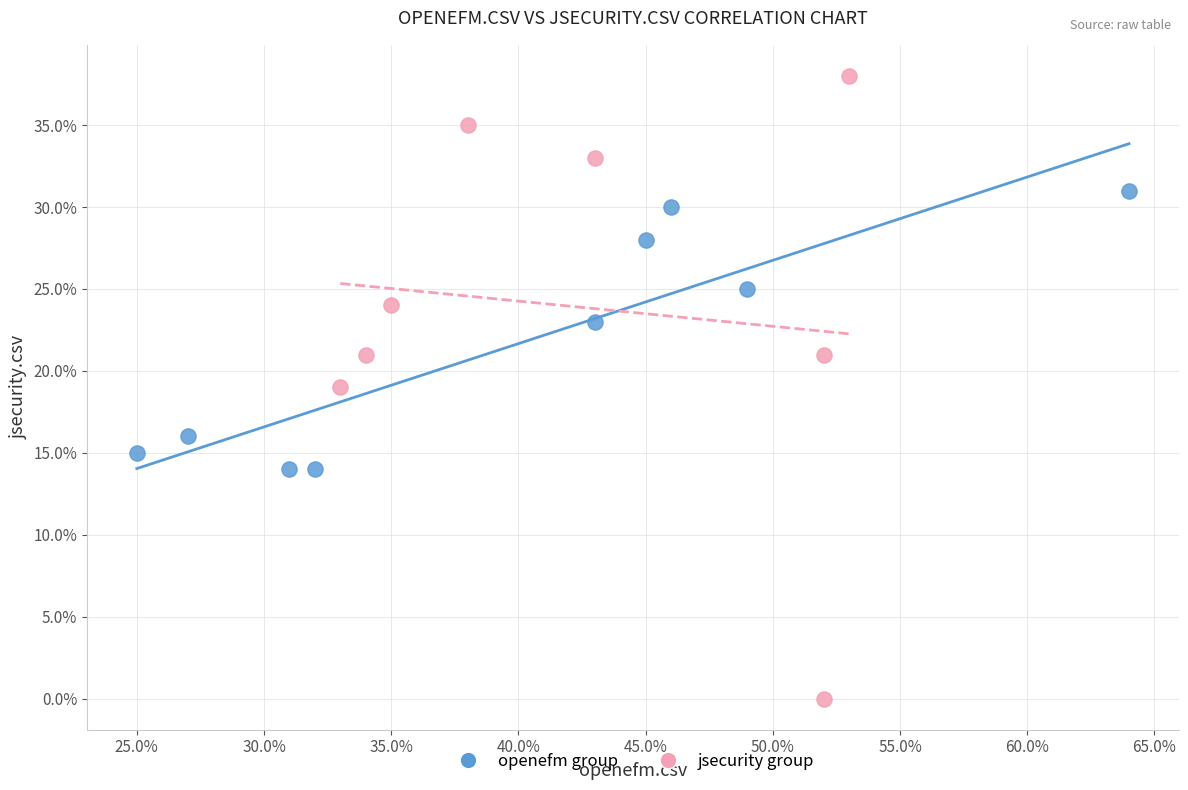

What are all the series names shown in the legend?

openefm group, jsecurity group